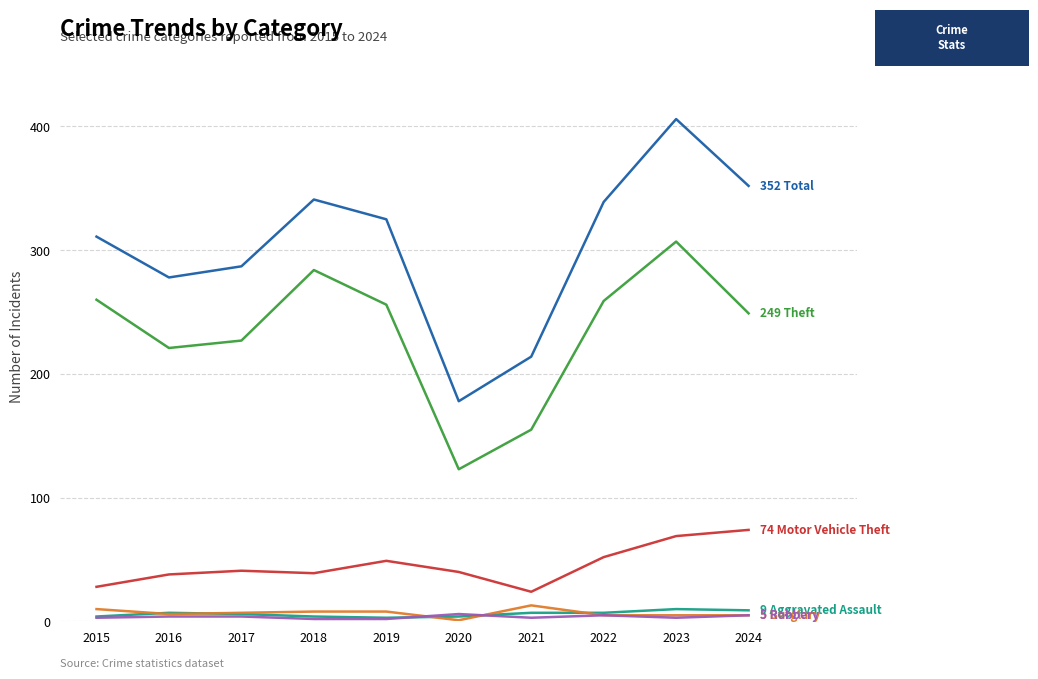

At which category does the chart reach its peak across all series?

2023